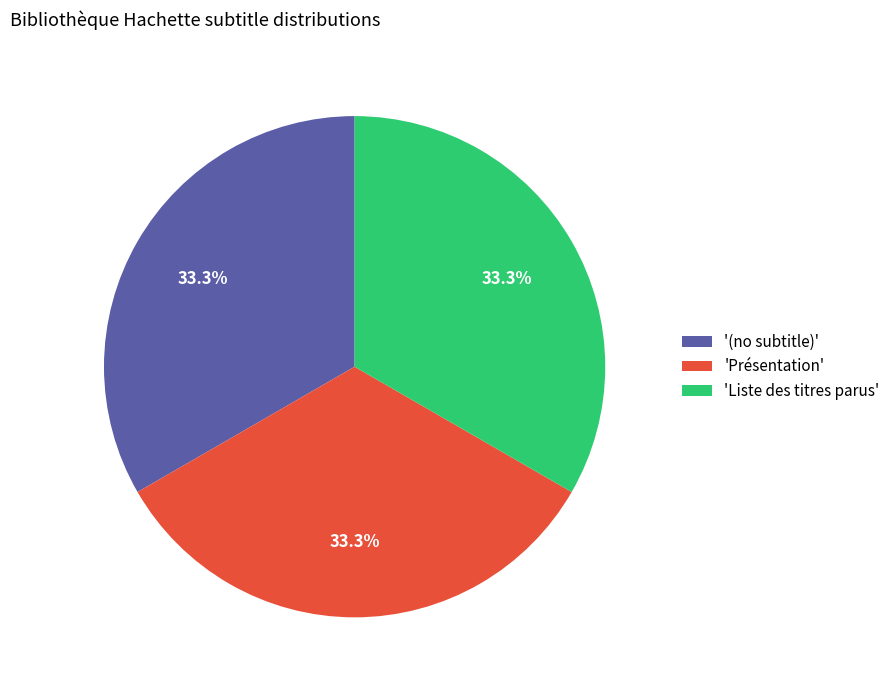

Approximately how many times larger is the value at 'Liste des titres parus' compared to '(no subtitle)'?

1.0